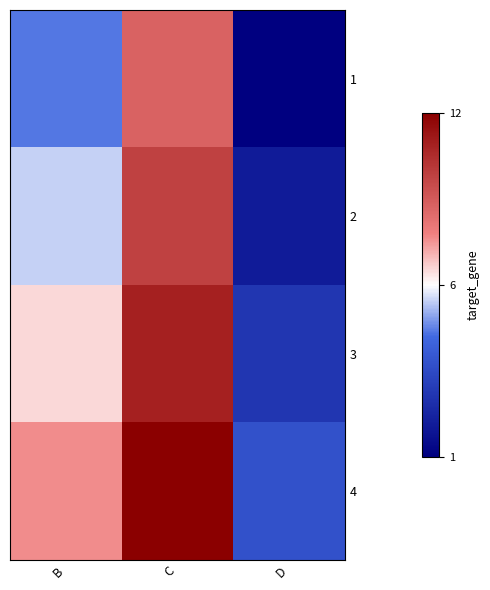

Which has a higher value, D or C?

C